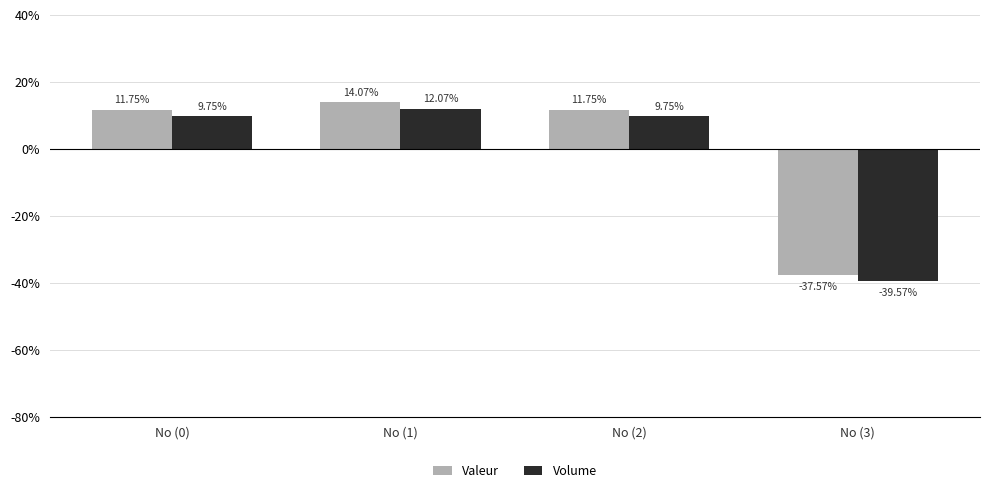

Which series has the widest spread of values?

Valeur